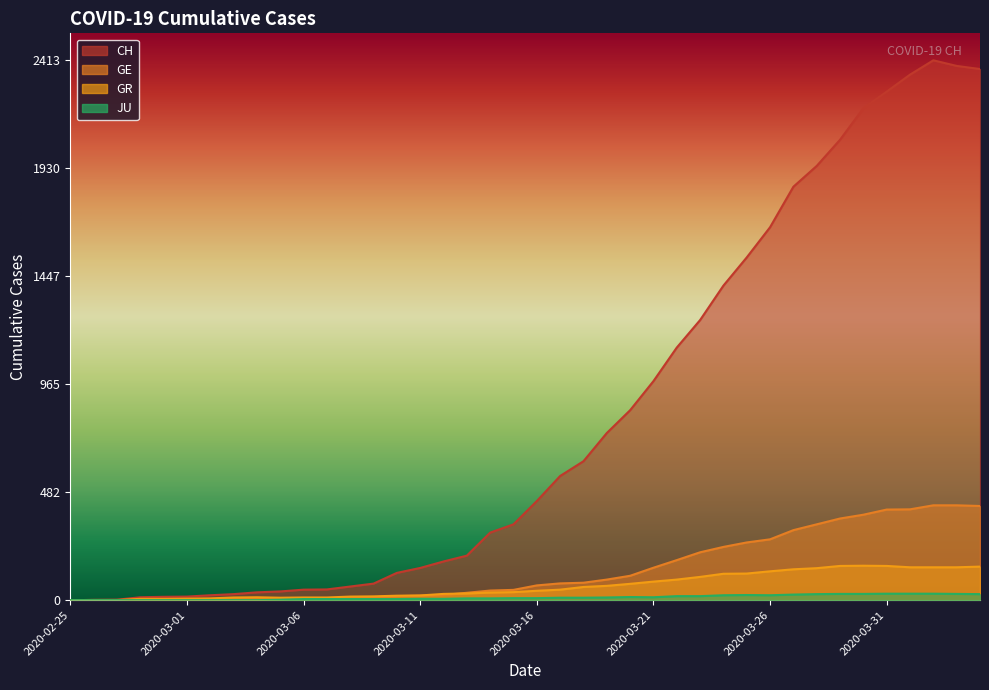

What position from the right is 2020-04-01?

4